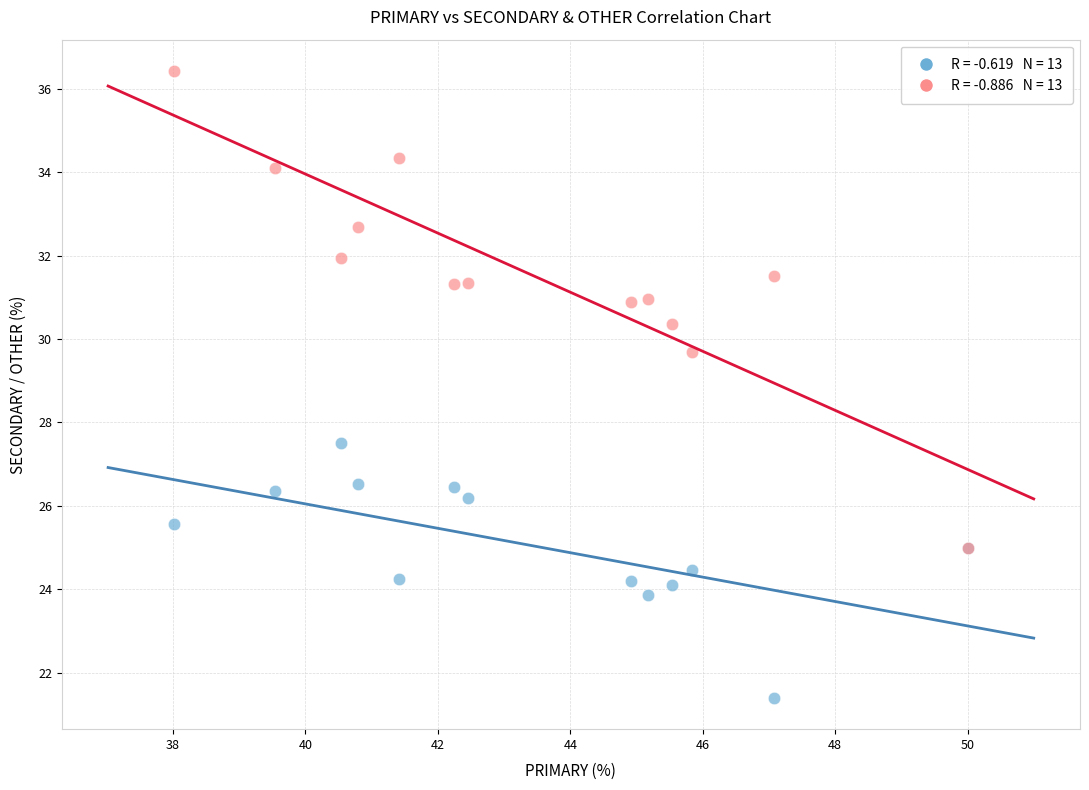

Across all series, what Y value is closest to 28?

27.5